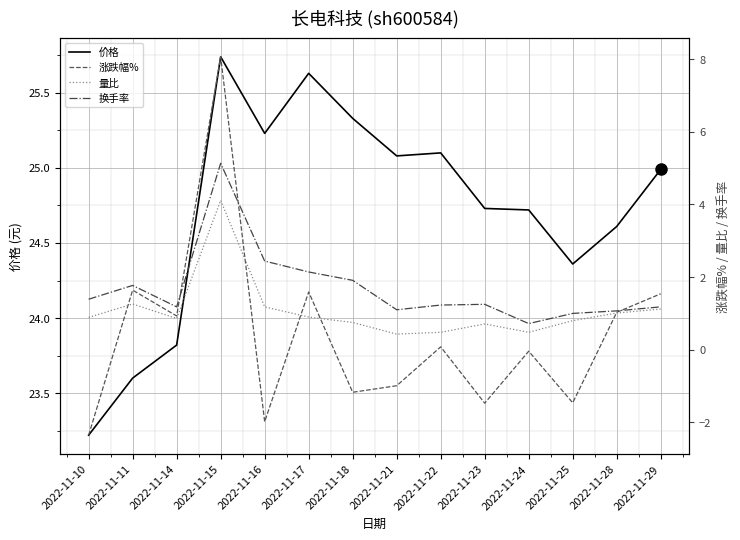

How many data points does each series have?

14